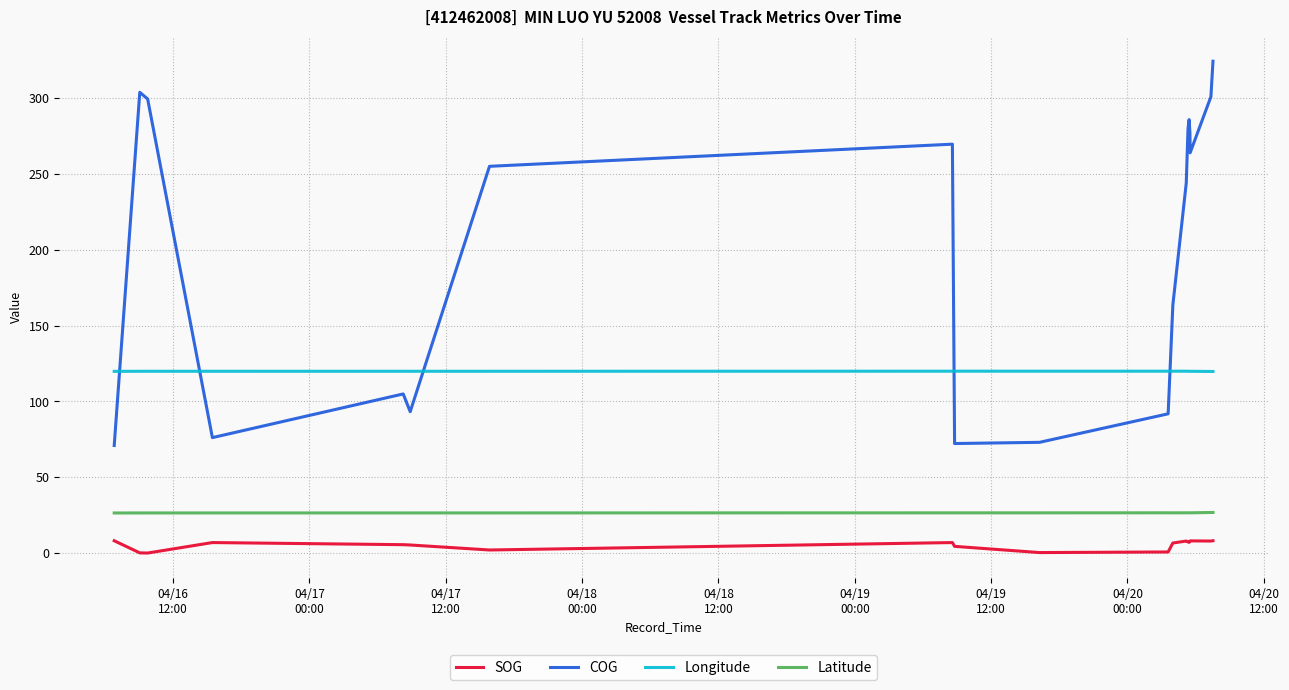

In Longitude, how many points are lower than both neighbors (excluding endpoints)?

2